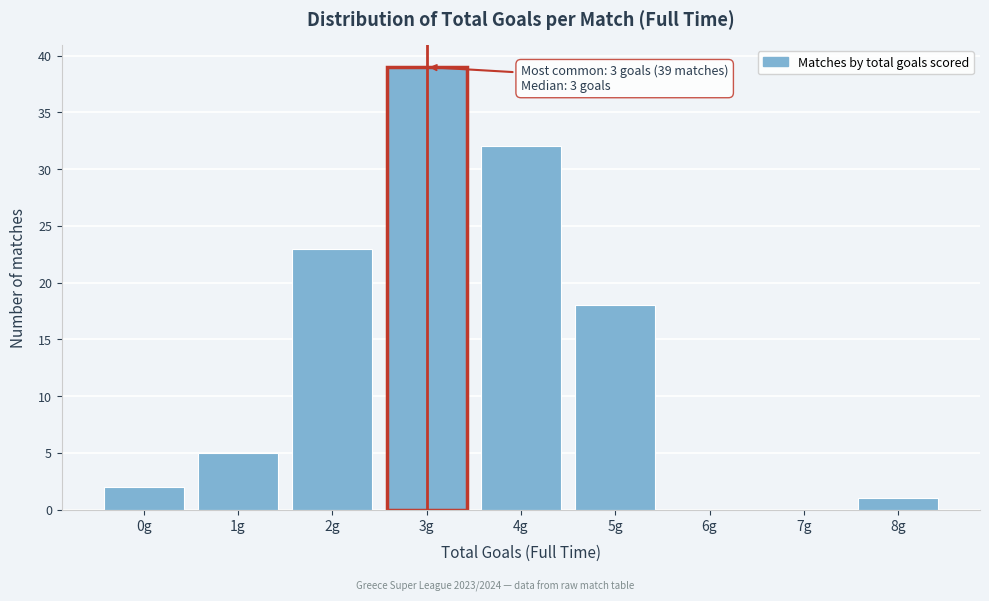

Reading left to right, list all the values displayed in this chart.

0g=2	1g=5	2g=23	3g=39	4g=32	5g=18	6g=0	7g=0	8g=1